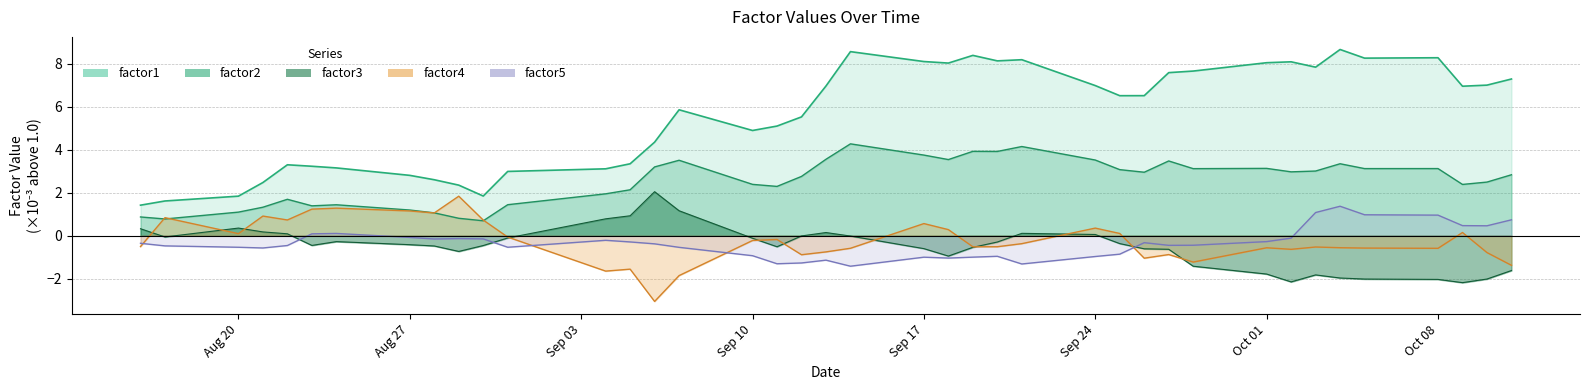

Reading right to left, what are all the values shown in this chart?

factor1: 7.3	7.0	7.0	8.3	8.3	8.7	7.8	8.1	8.0	7.7	7.6	6.5	6.5	7.0	8.2	8.1	8.4	8.0	8.1	8.6	7.0	5.5	5.1	4.9	5.9	4.4	3.3	3.1	3.0	1.8	2.3	2.6	2.8	3.2	3.2	3.3	2.5	1.8	1.6	1.4
factor3: -1.6	-2.0	-2.2	-2.0	-2.0	-2.0	-1.8	-2.2	-1.8	-1.4	-0.6	-0.6	-0.4	0.1	0.1	-0.3	-0.5	-1.0	-0.6	-0.0	0.1	-0.0	-0.5	-0.1	1.2	2.0	0.9	0.8	-0.1	-0.5	-0.7	-0.5	-0.4	-0.3	-0.5	0.1	0.2	0.4	-0.1	0.3
factor4: -1.4	-0.8	0.1	-0.6	-0.6	-0.6	-0.5	-0.6	-0.6	-1.2	-0.9	-1.1	0.1	0.3	-0.4	-0.5	-0.5	0.3	0.6	-0.6	-0.8	-0.9	-0.2	-0.2	-1.9	-3.1	-1.6	-1.7	-0.1	0.7	1.8	1.1	1.1	1.3	1.2	0.7	0.9	0.1	0.8	-0.5
factor5: 0.7	0.5	0.5	1.0	1.0	1.4	1.1	-0.1	-0.3	-0.4	-0.5	-0.3	-0.9	-1.0	-1.3	-1.0	-1.0	-1.0	-1.0	-1.4	-1.1	-1.3	-1.3	-0.9	-0.5	-0.4	-0.3	-0.2	-0.5	-0.2	-0.1	-0.2	-0.1	0.1	0.1	-0.5	-0.6	-0.5	-0.5	-0.4